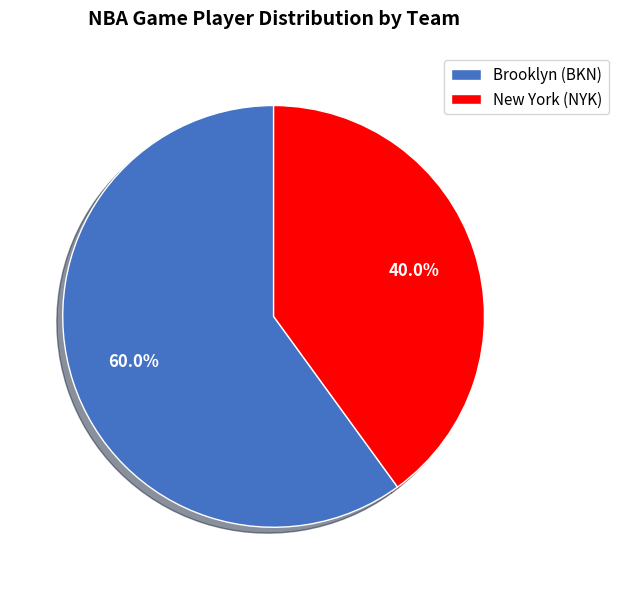

How many segments does this pie chart have?

2